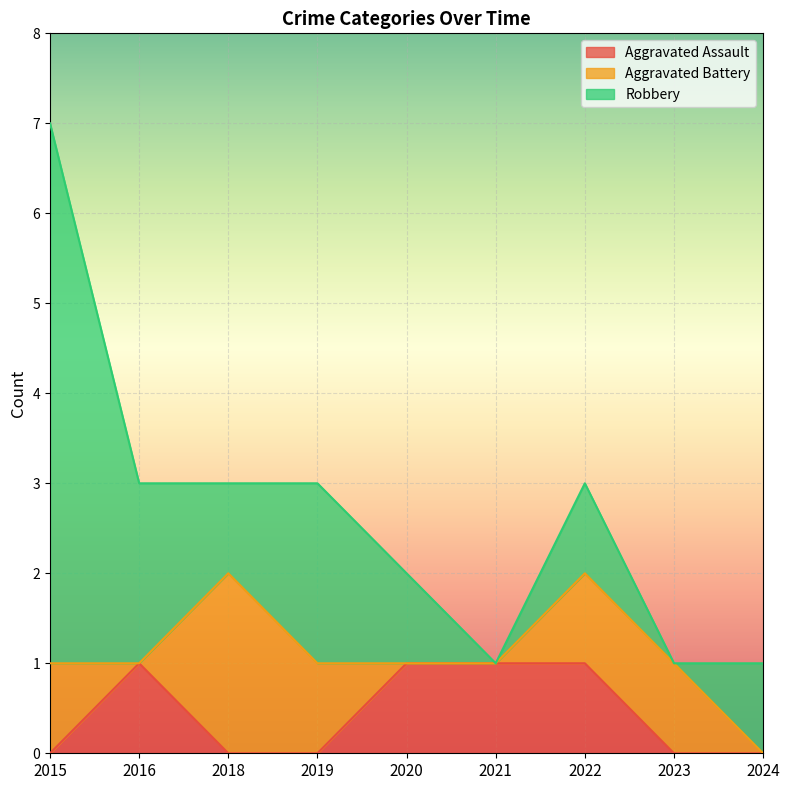

What is the spread (max minus min) of values at 2015?

6